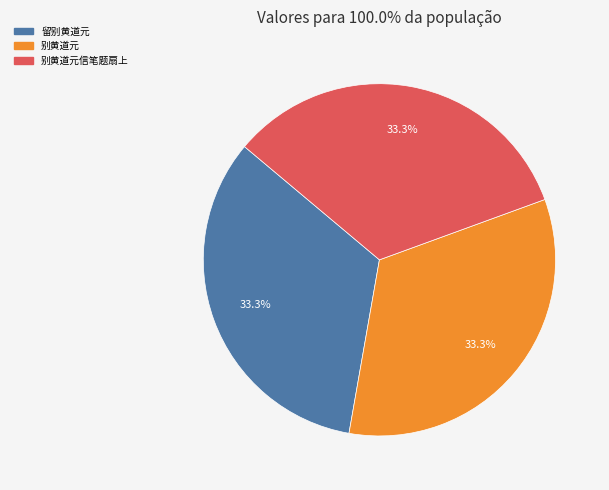

Count the number of slices in the pie.

3